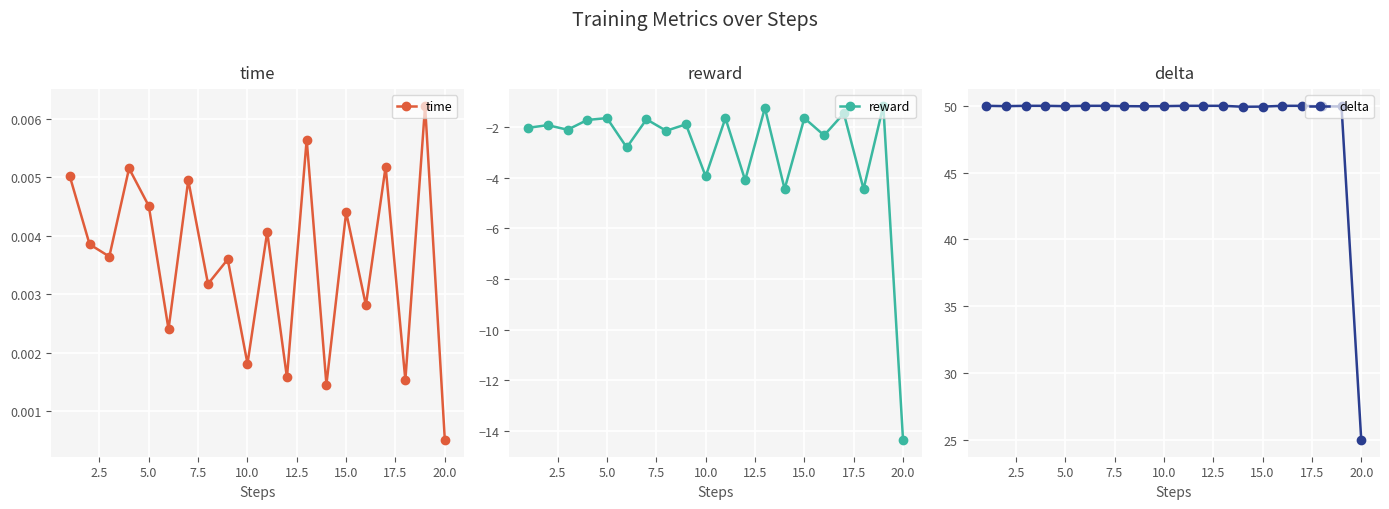

How many interior local valleys does the time series have?

8